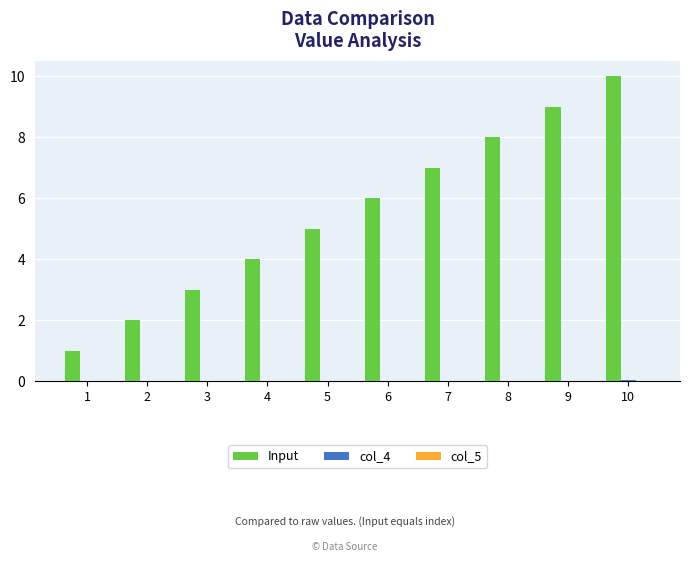

True or false: Input has a value of 3.3 at 5.

False